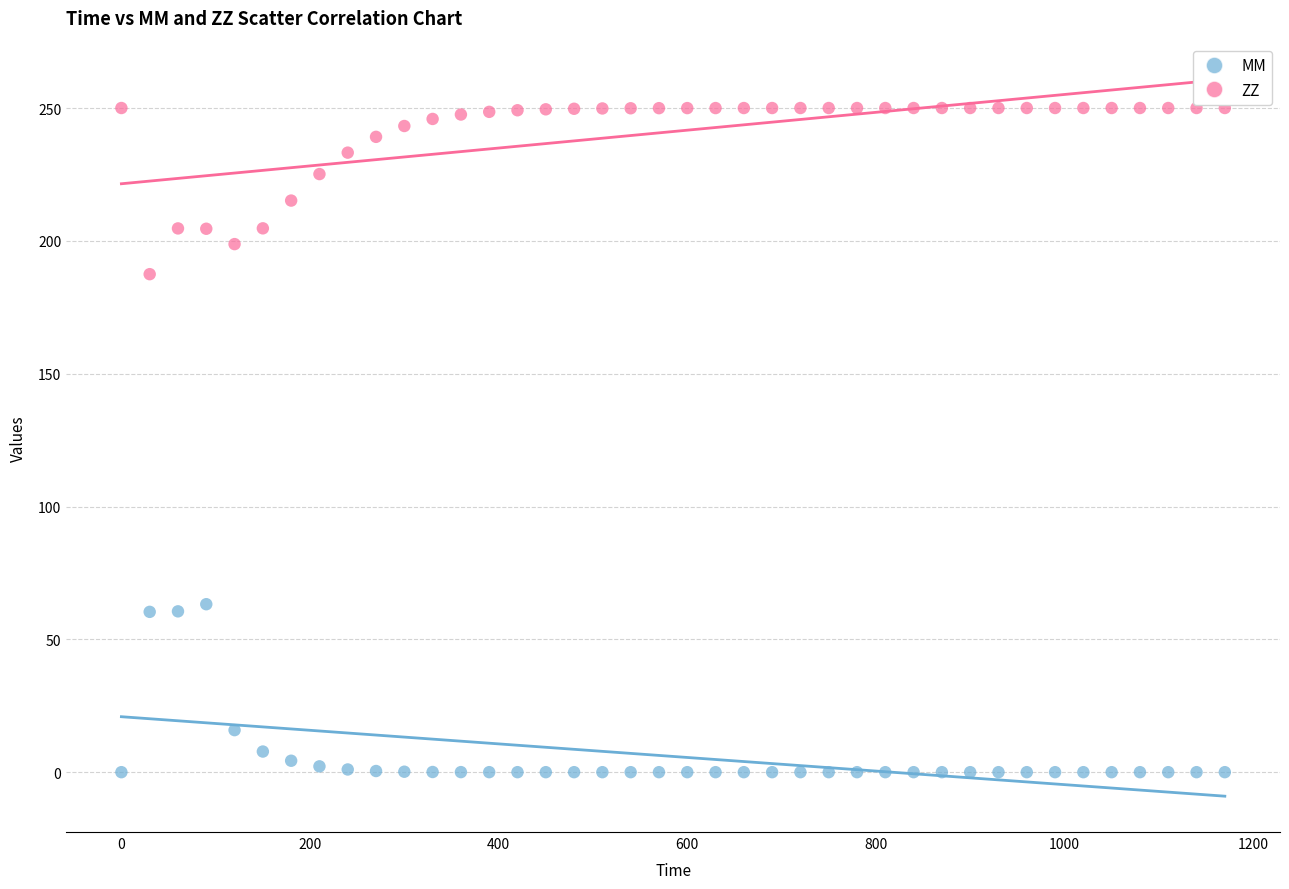

Across all data points, what is the range of X values (max minus min)?

1170.0